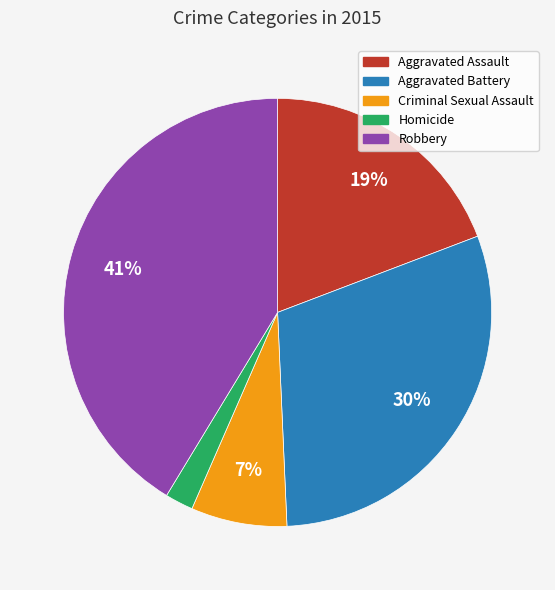

Do Aggravated Assault and Aggravated Battery together represent more than half of the pie?

No